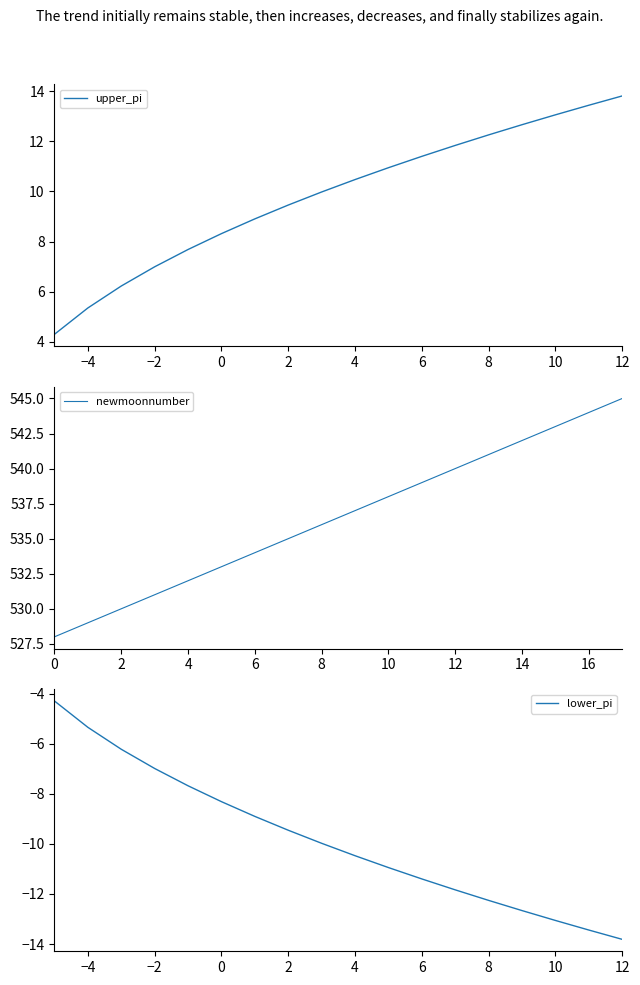

Does the chart display data point markers on the line(s)?

No